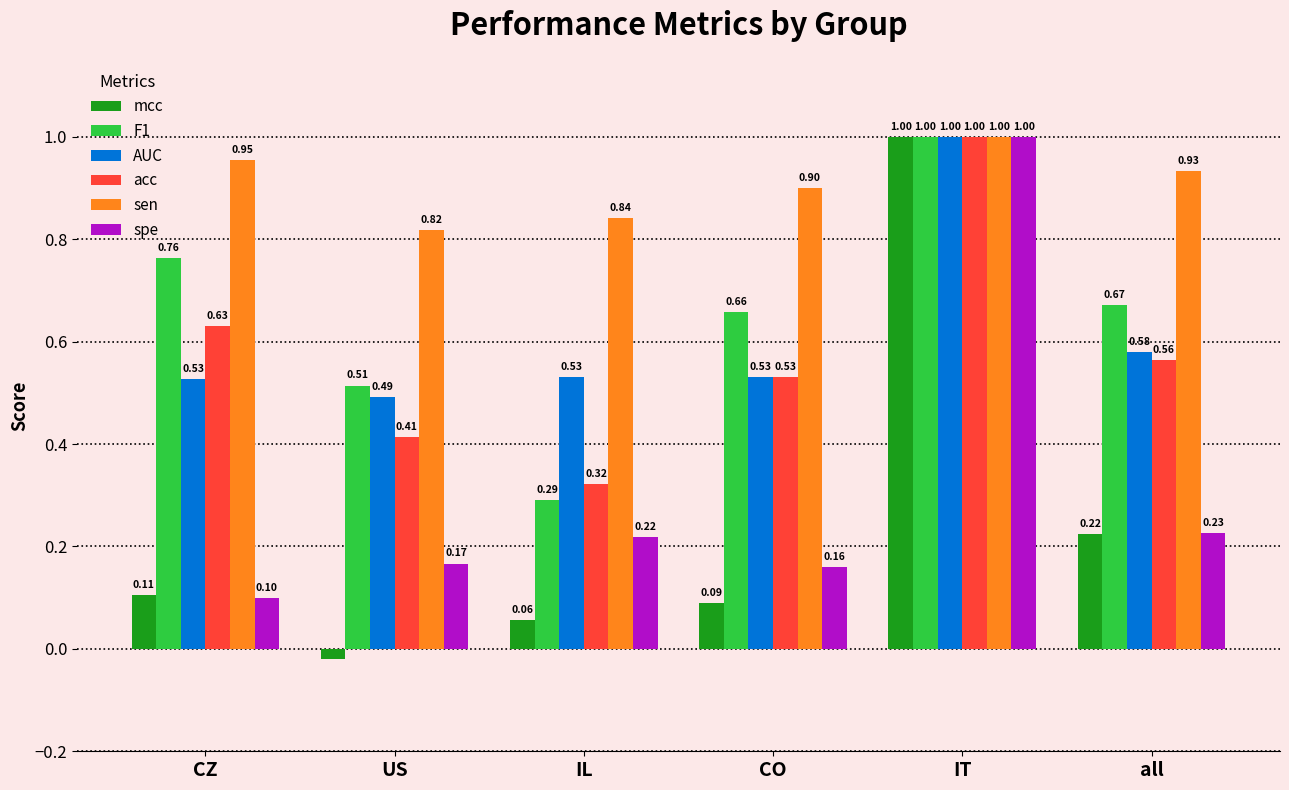

At which category is the sum across all series the highest?

IT